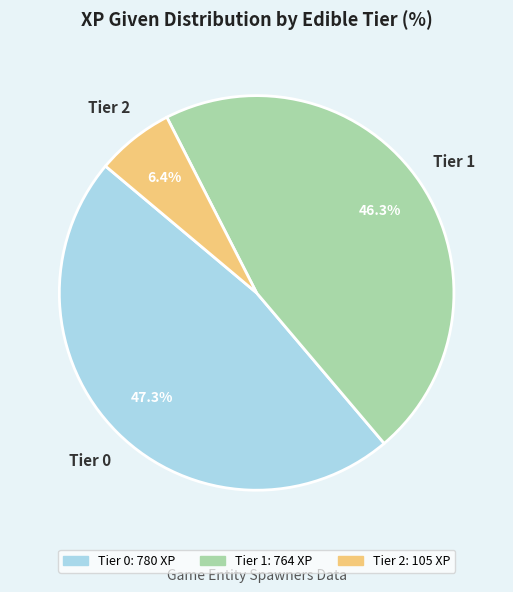

How many slices are in this pie chart?

3